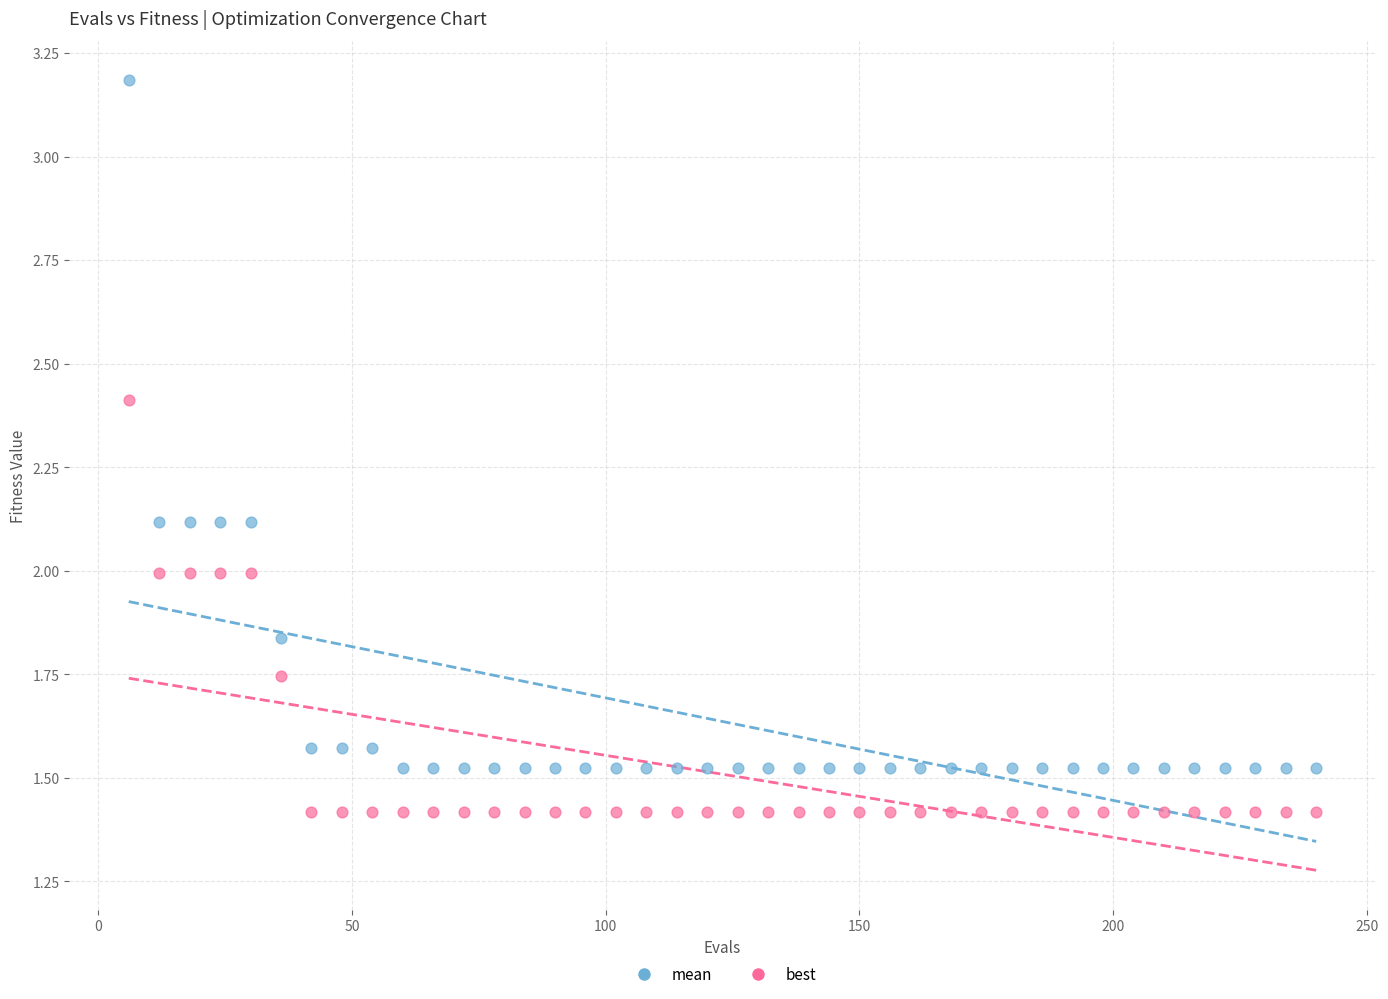

Which series has the largest Y range (max minus min)?

mean